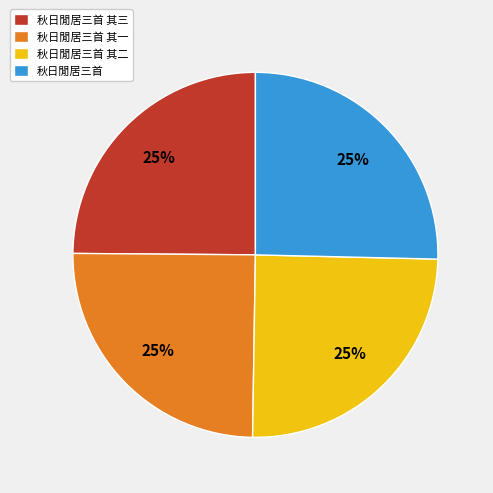

What is the ratio of the value at 秋日閒居三首 其三 to the value at 秋日閒居三首?

1.0